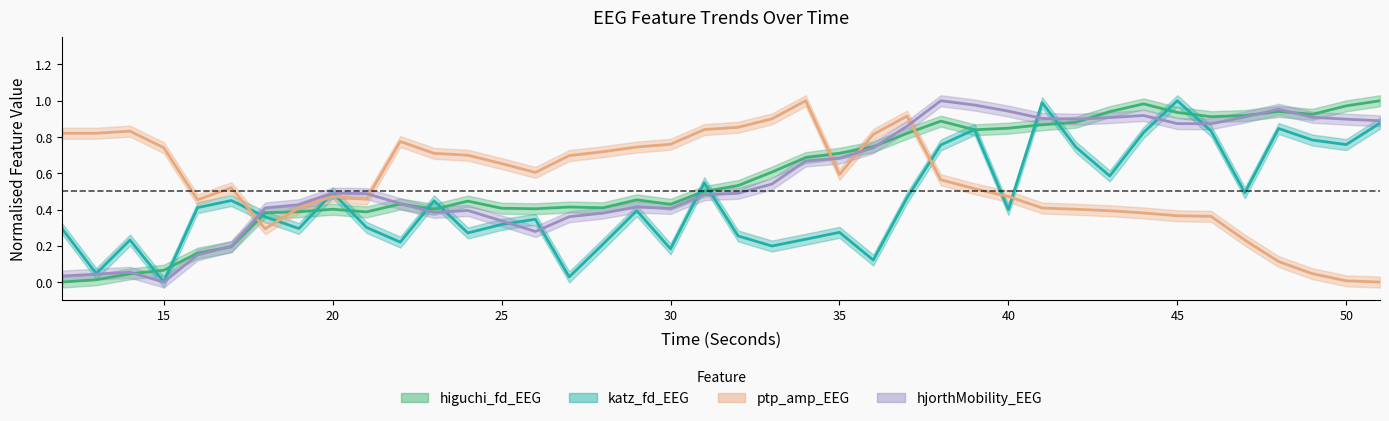

Which series changed the most between 26 and 35?

hjorthMobility_EEG